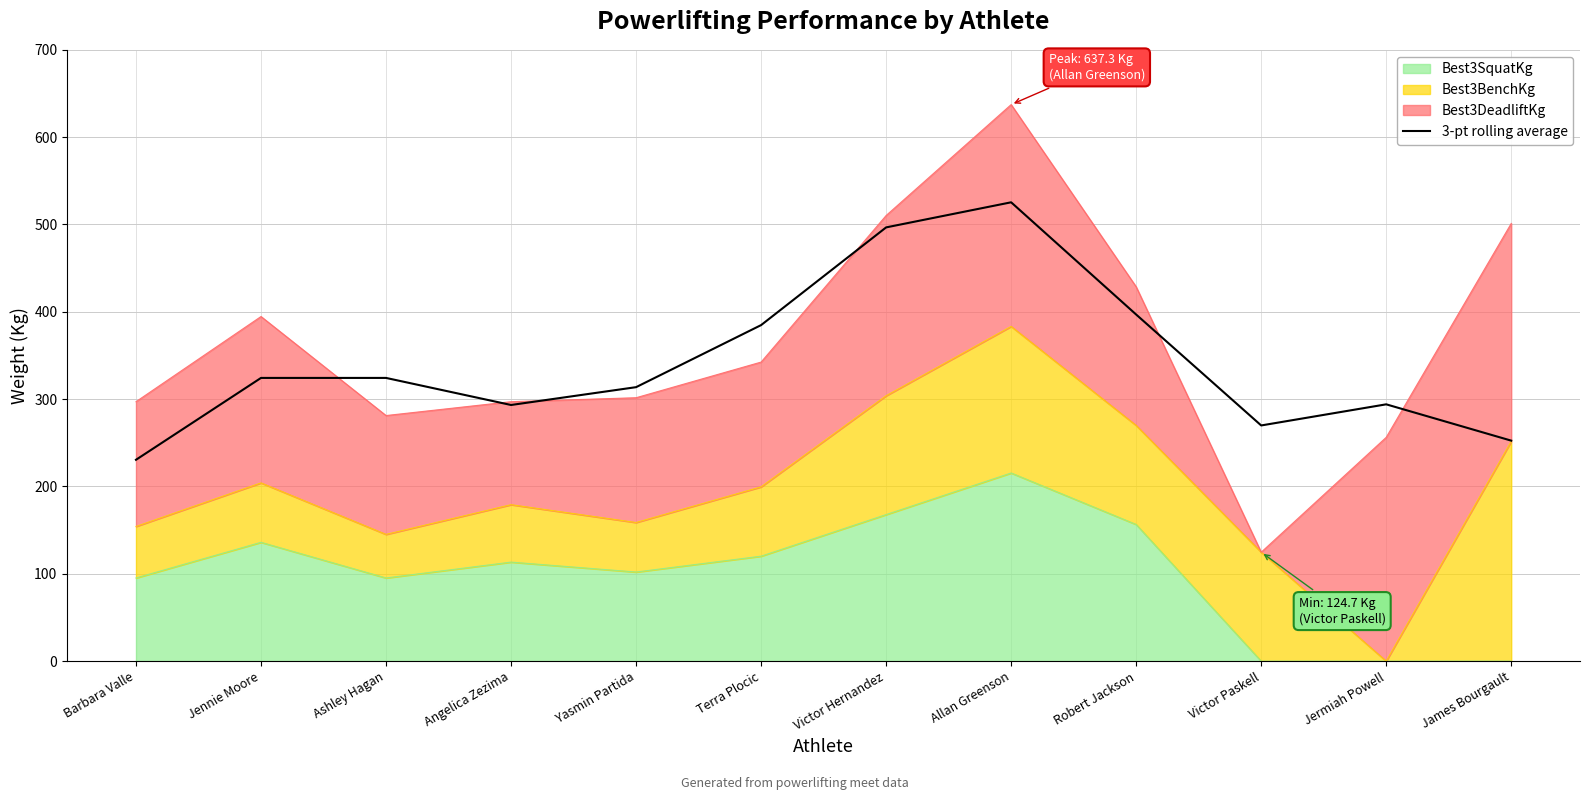

What is the average value?

342.2